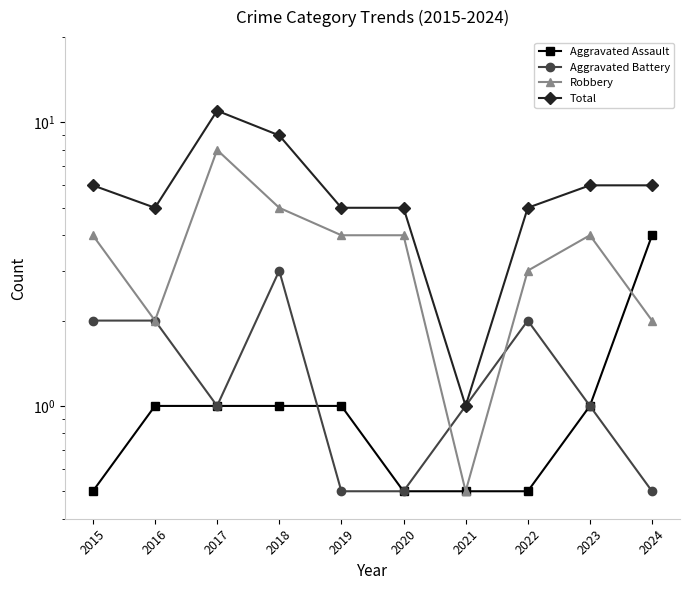

What is the maximum value shown in the chart?

11.0